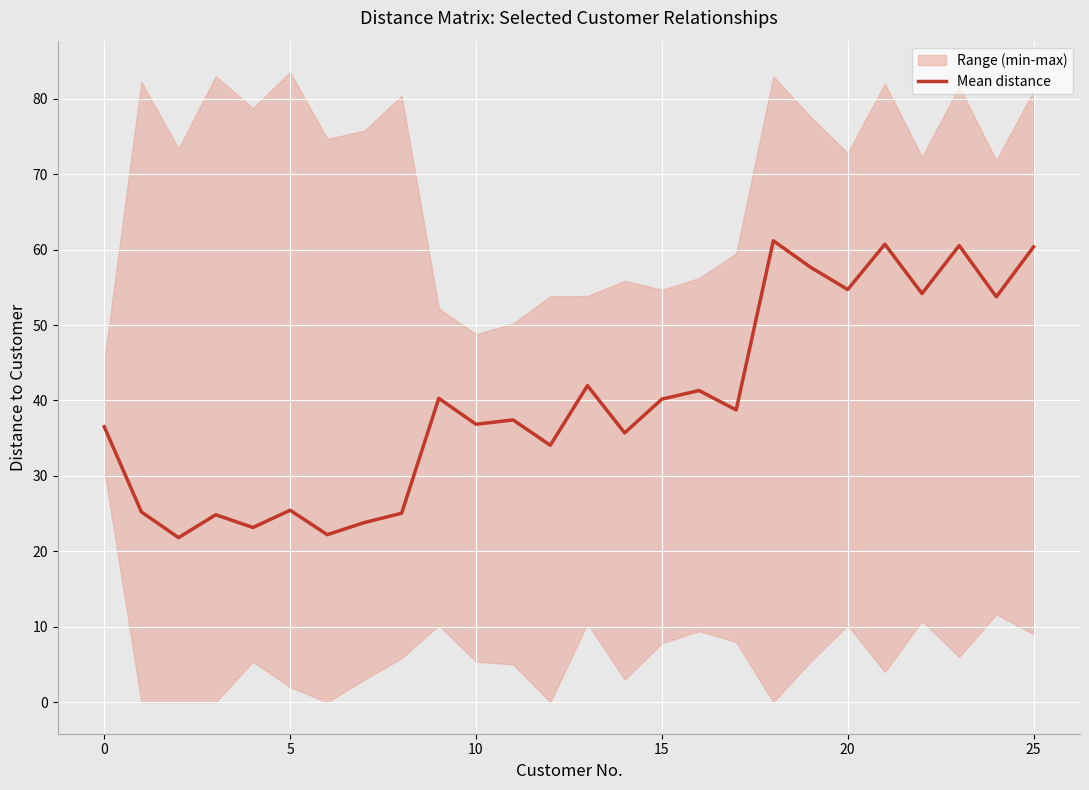

How many points are higher than both their immediate neighbors (excluding endpoints)?

9